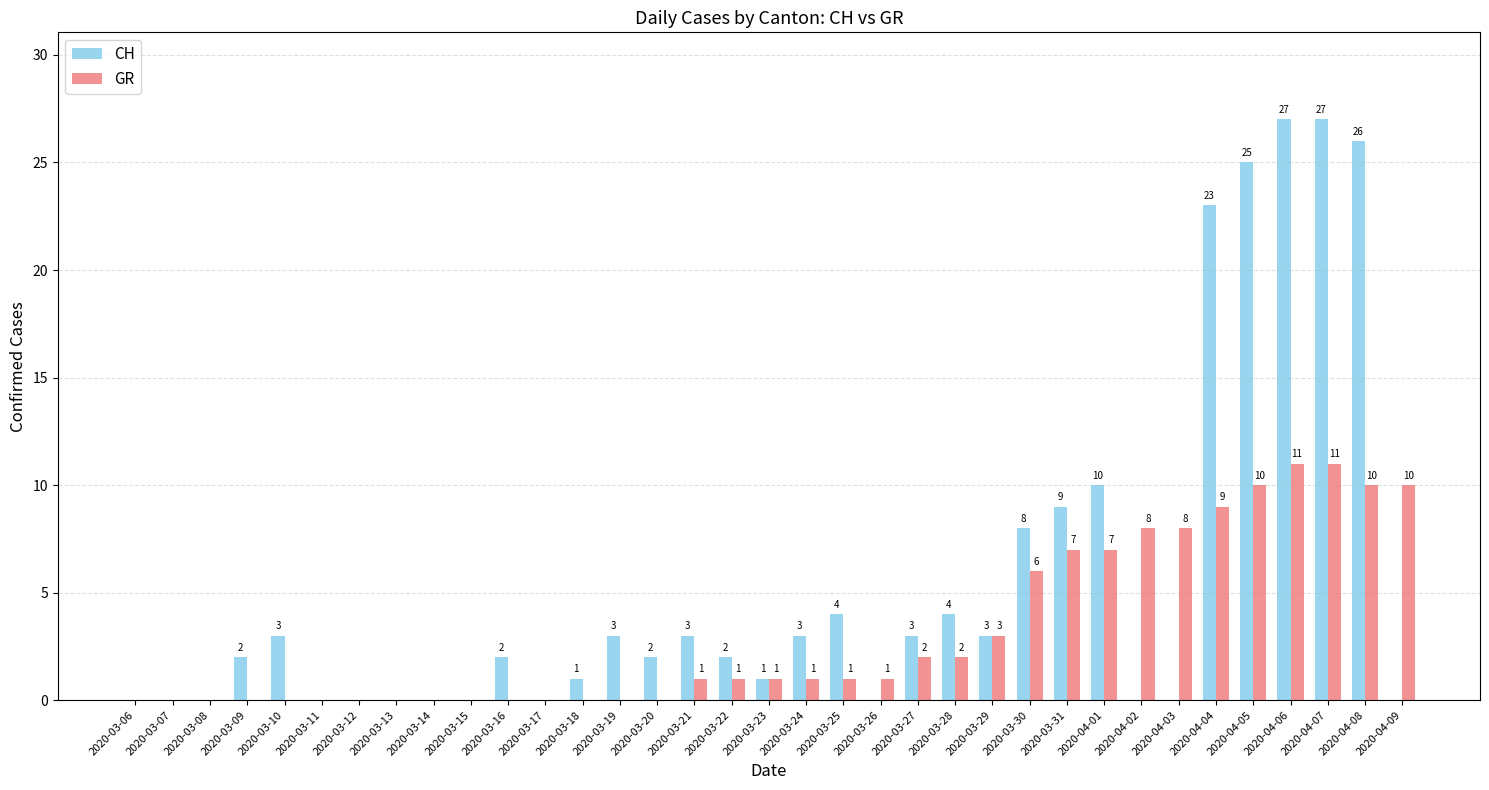

The CH series shows 10 at 2020-04-01. True or false?

True